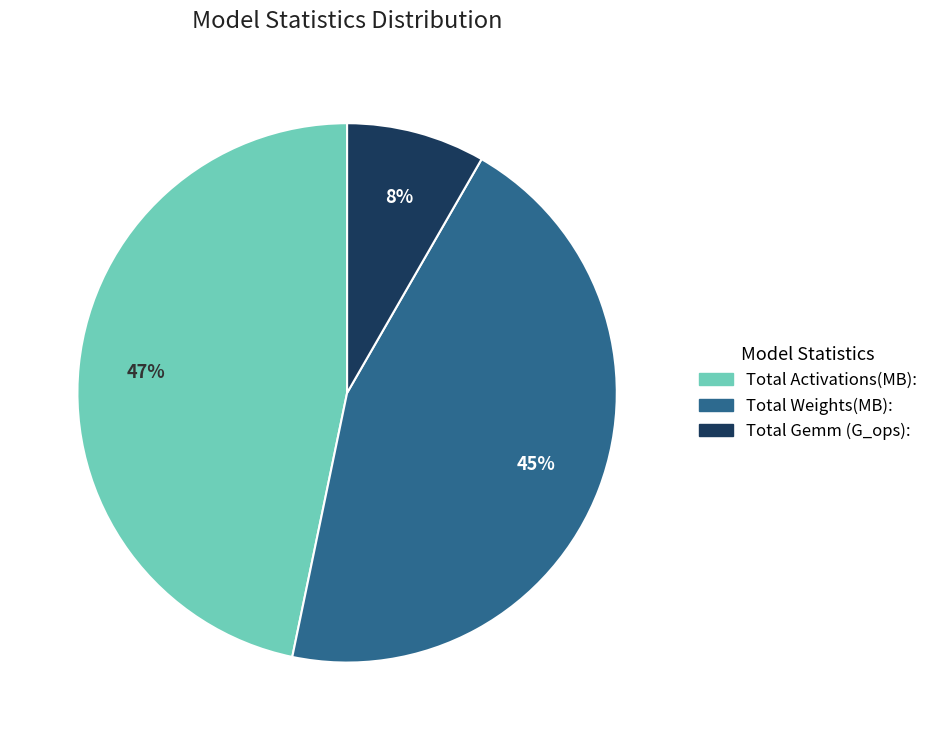

How many segments does this pie chart have?

3